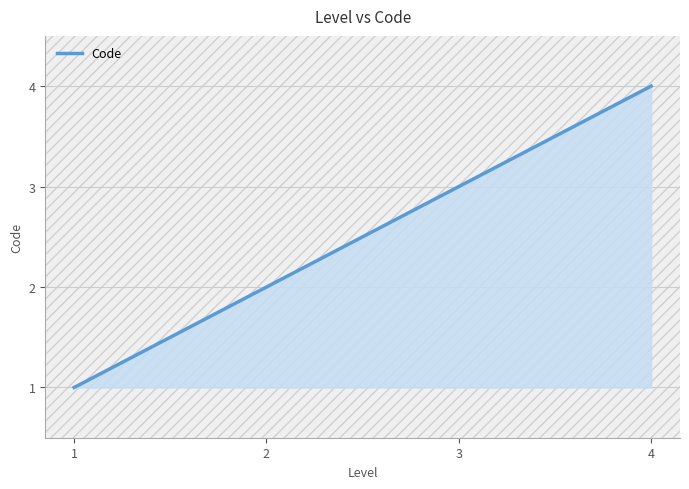

What is the difference between the maximum and minimum values?

3